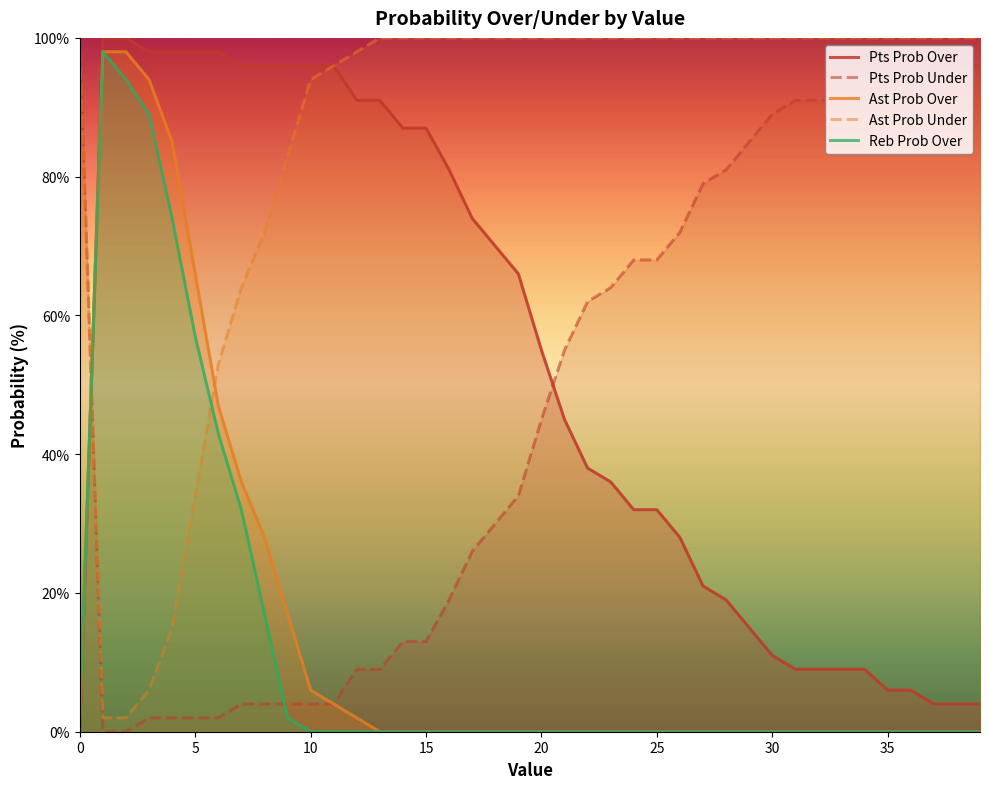

True or false: Pts Prob Under has more than 0 points higher than both neighbors.

False